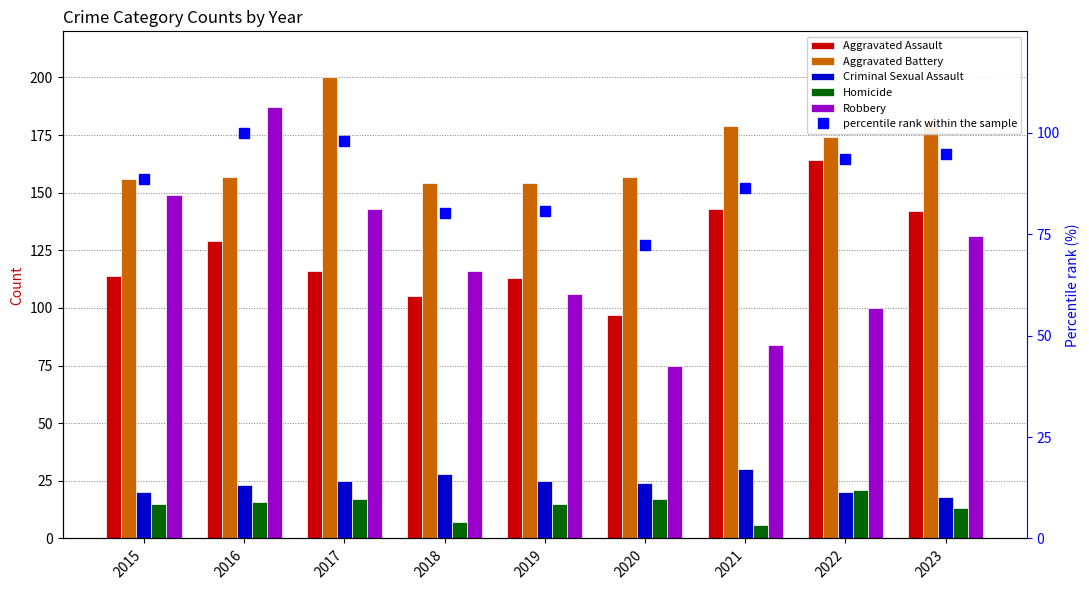

What is the sum of the percentile rank within the sample values at 2023 and 2015?

183.4